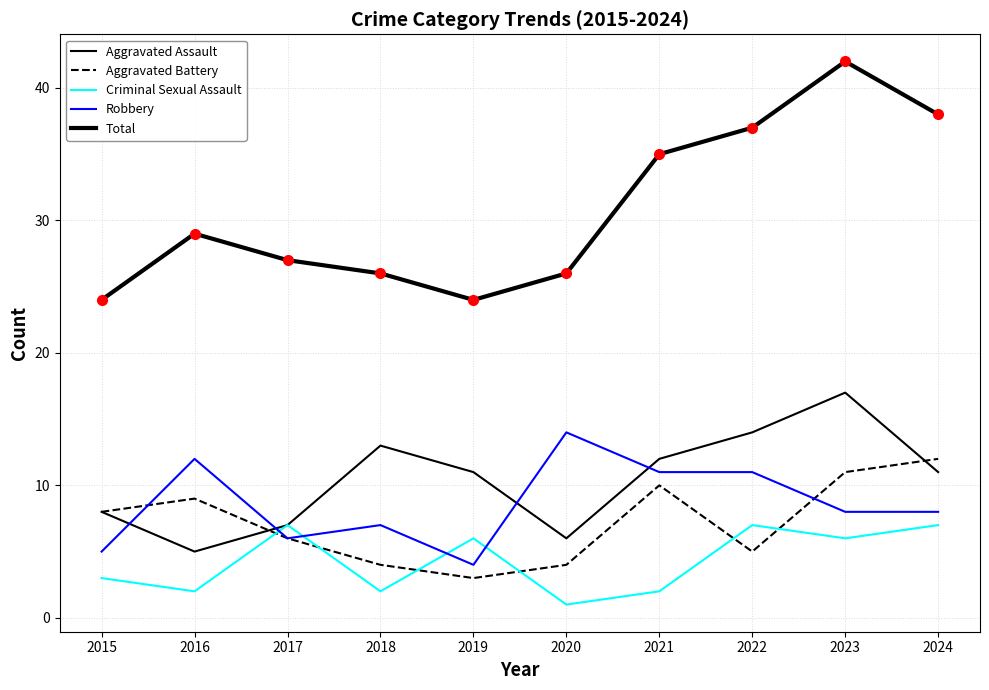

True or false: Aggravated Battery has more than 2 points higher than both neighbors.

False